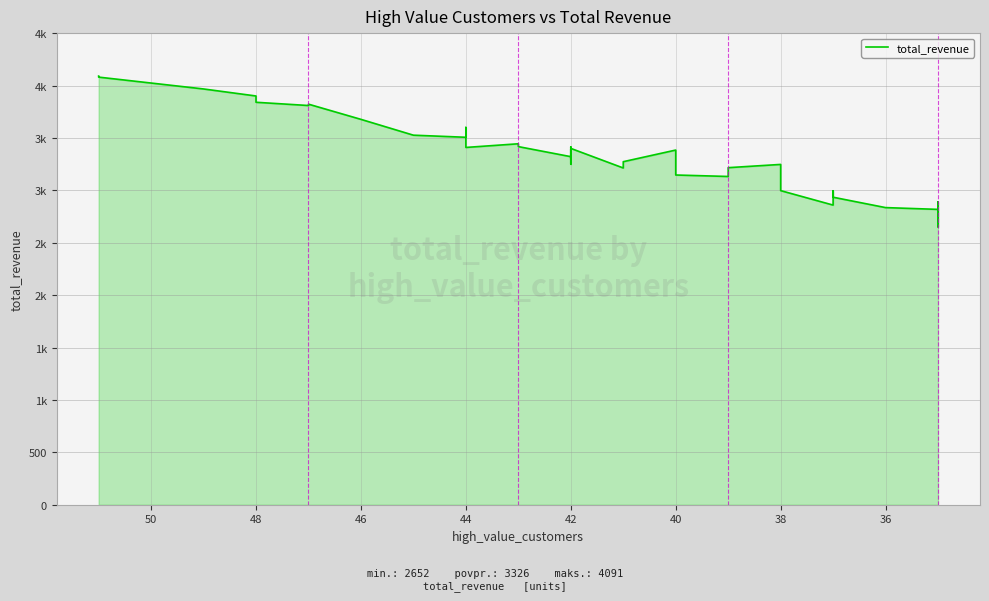

How many lines are shown in the chart?

1